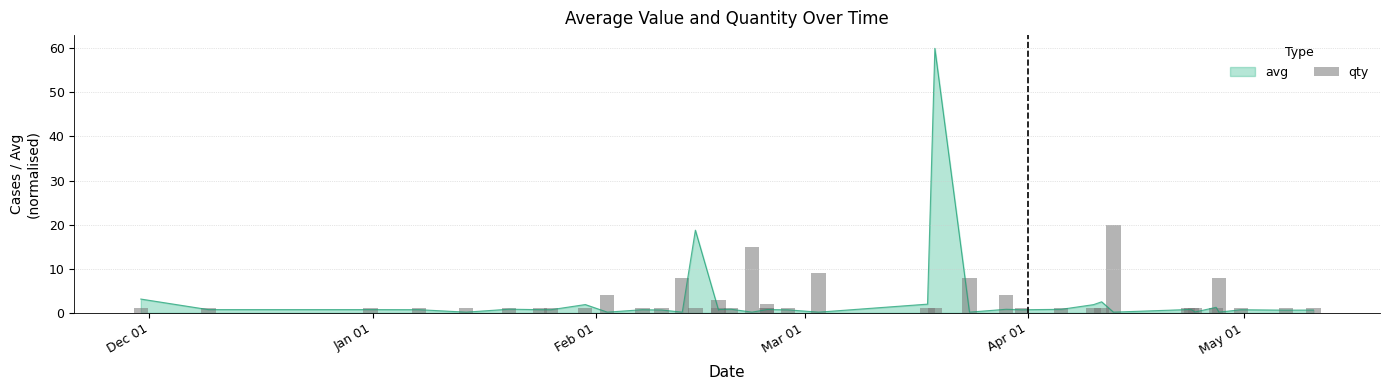

Count the number of values greater than 1.

10